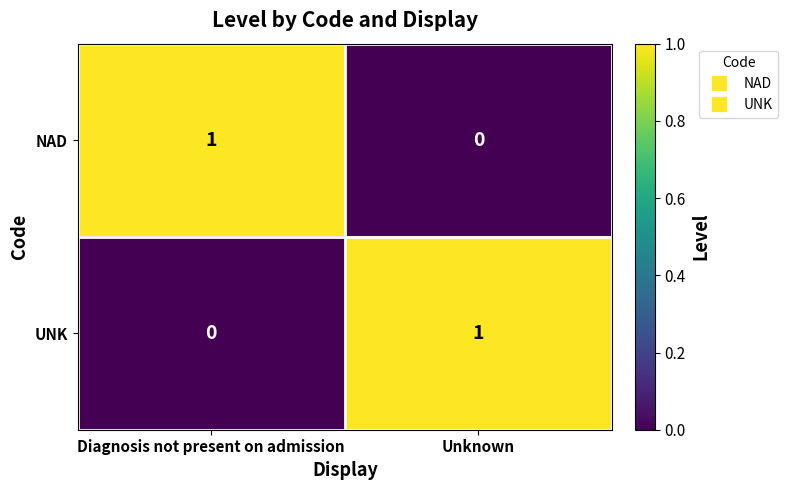

The NAD series shows 1 at Diagnosis not present on admission. True or false?

True